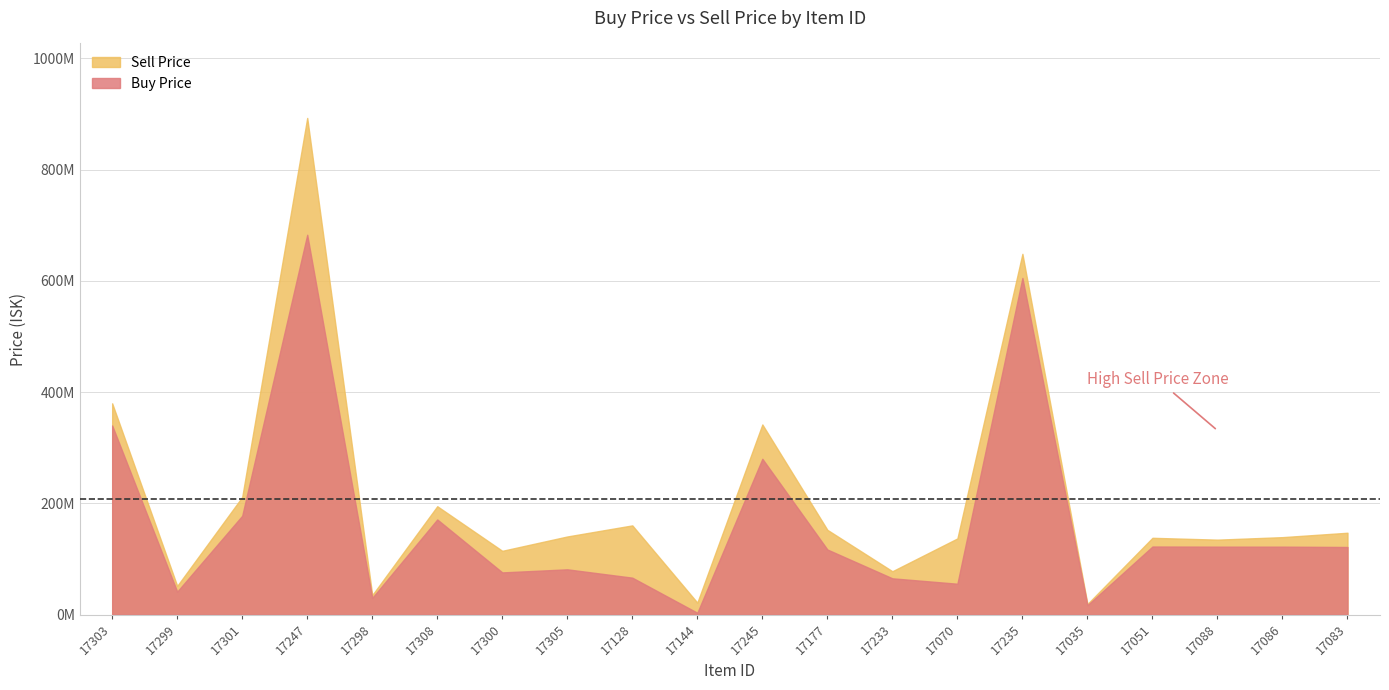

Reading left to right, extract all data points from this chart.

Buy Price: 17303=340000000	17299=41250000	17301=177700000	17247=682900000	17298=30050000	17308=171000000	17300=75800000	17305=81340000	17128=66340000	17144=3234000	17245=280100000	17177=117000000	17233=65172500	17070=55440000	17235=605233333	17035=16820000	17051=122350000	17088=122100000	17086=122100000	17083=121500000
Sell Price: 17303=379800000	17299=51500000	17301=211400000	17247=892930000	17298=34980000	17308=194800000	17300=114600000	17305=140400000	17128=160338709	17144=21487142	17245=341800000	17177=152338461	17233=77900000	17070=136918750	17235=648600000	17035=18980000	17051=138000000	17088=134700000	17086=139200000	17083=147100000